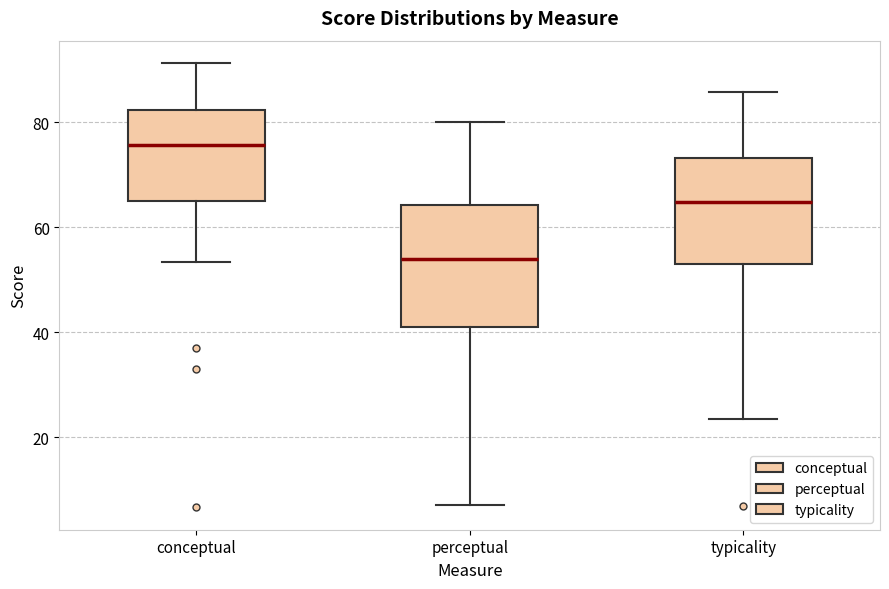

Which box's median line is the lowest?

perceptual